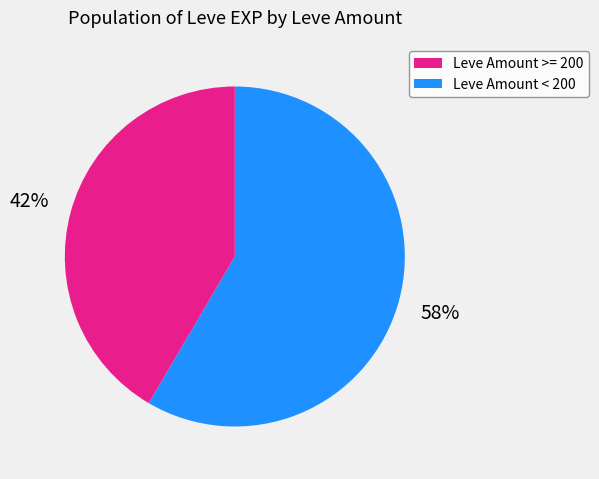

To the nearest percent, what is the average slice percentage?

50%